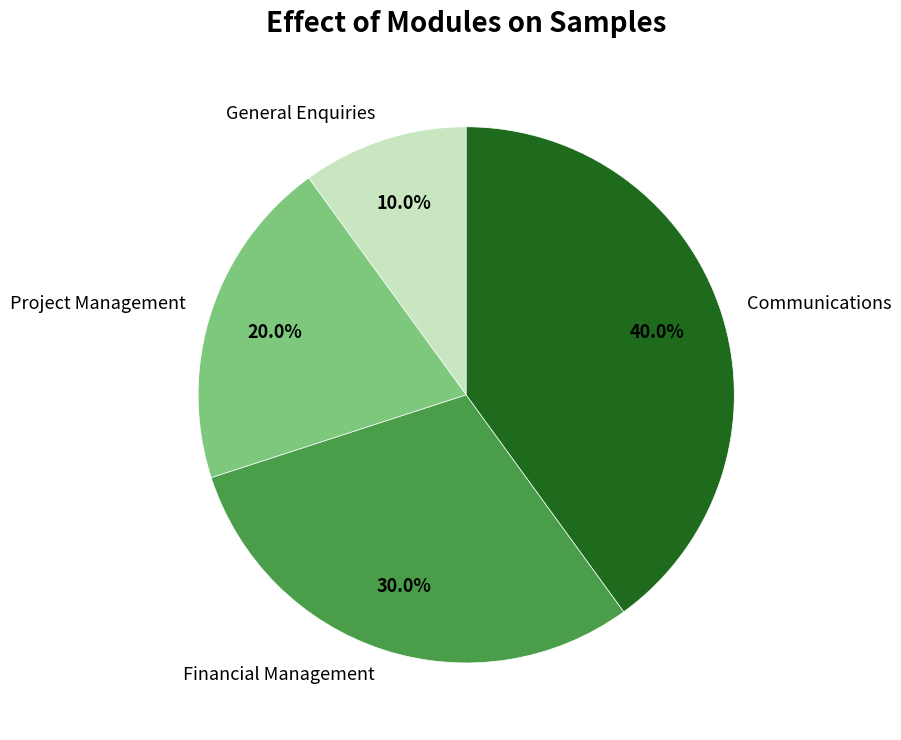

What percentage is the Project Management slice, to the nearest percent?

20%